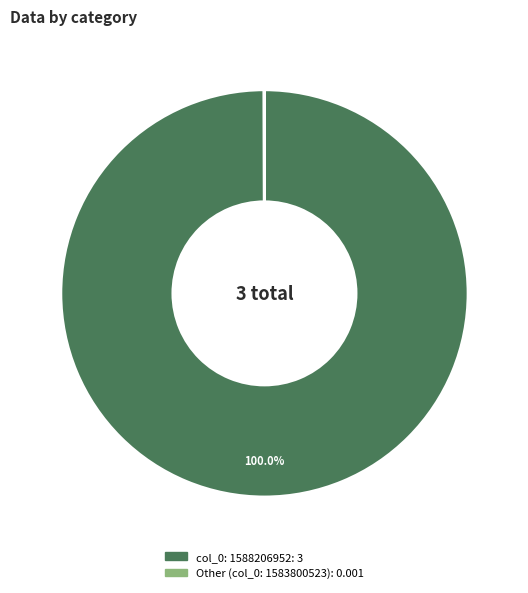

Is there any slice that represents more than half of the pie?

Yes